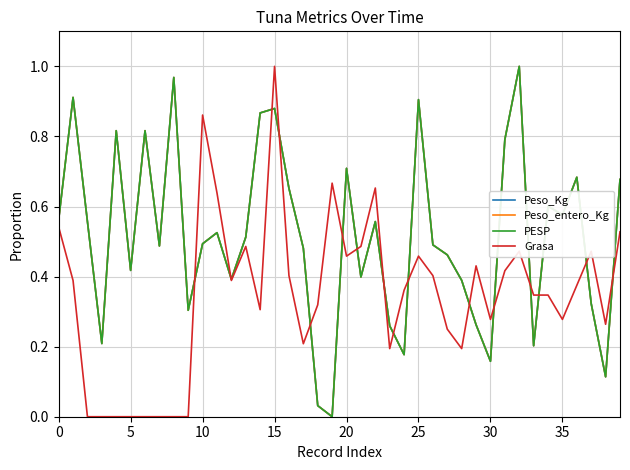

What is the label of the 19th point from the right?

21